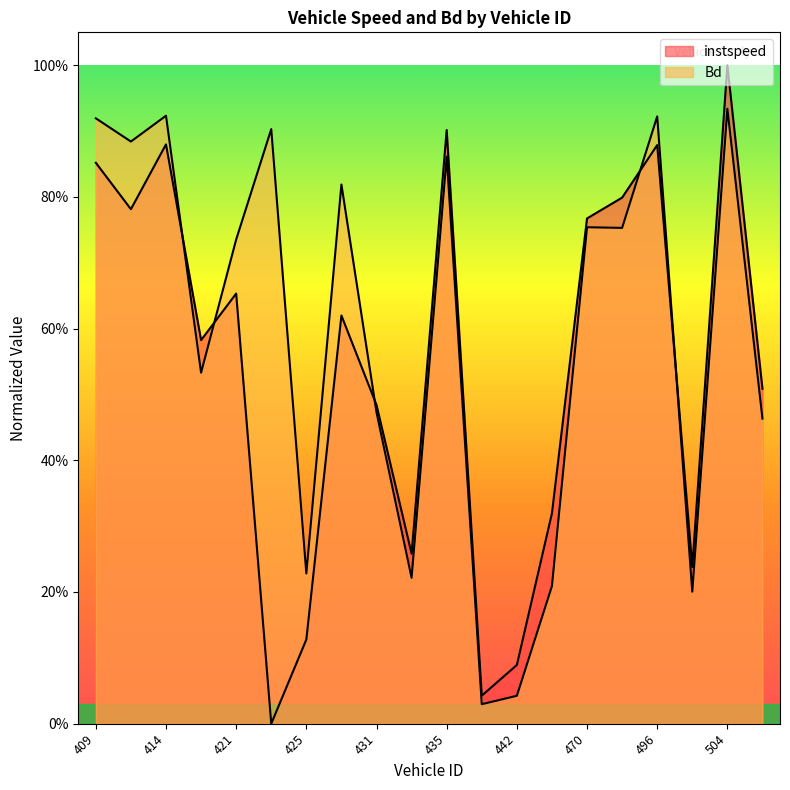

How many values in instspeed are above zero?

19